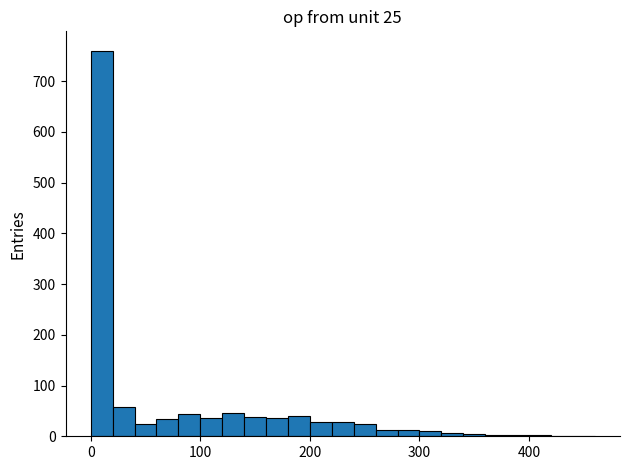

Read against the x-axis, roughly where is the centre of the tallest bar?

10